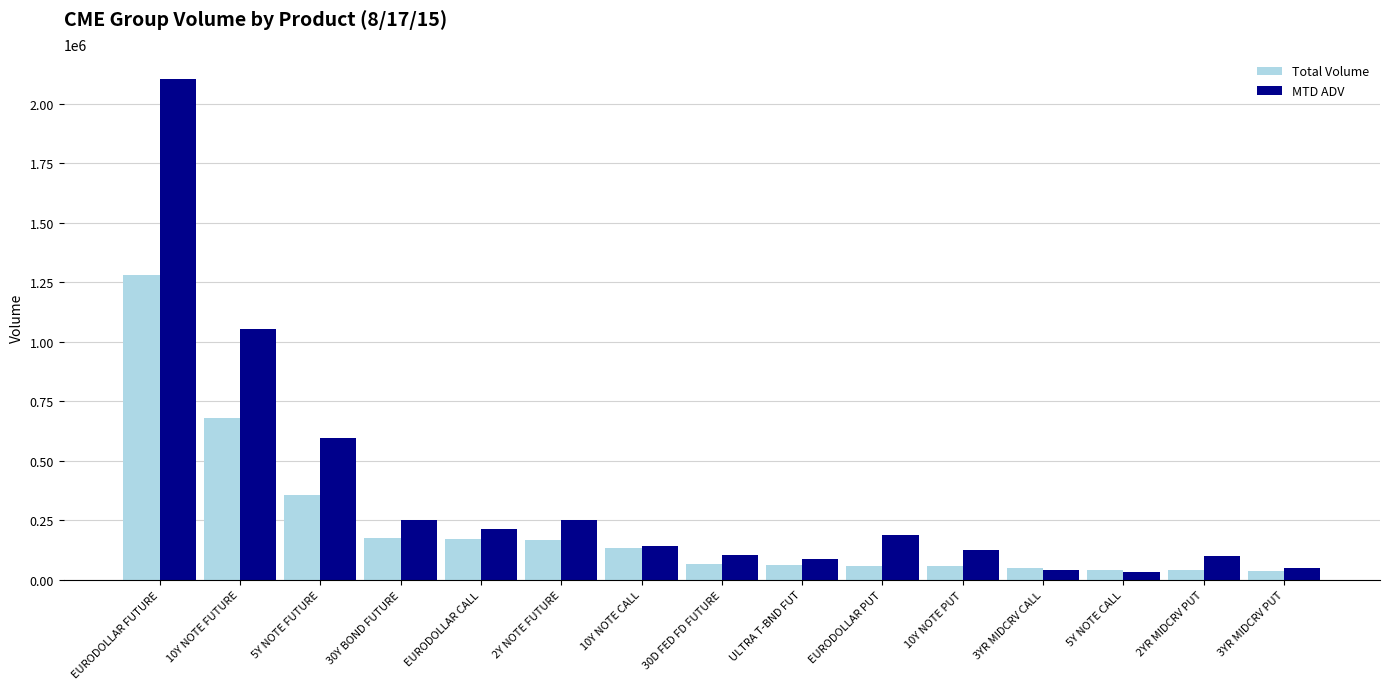

Rank the series by their maximum value, from highest to lowest.

MTD ADV, Total Volume